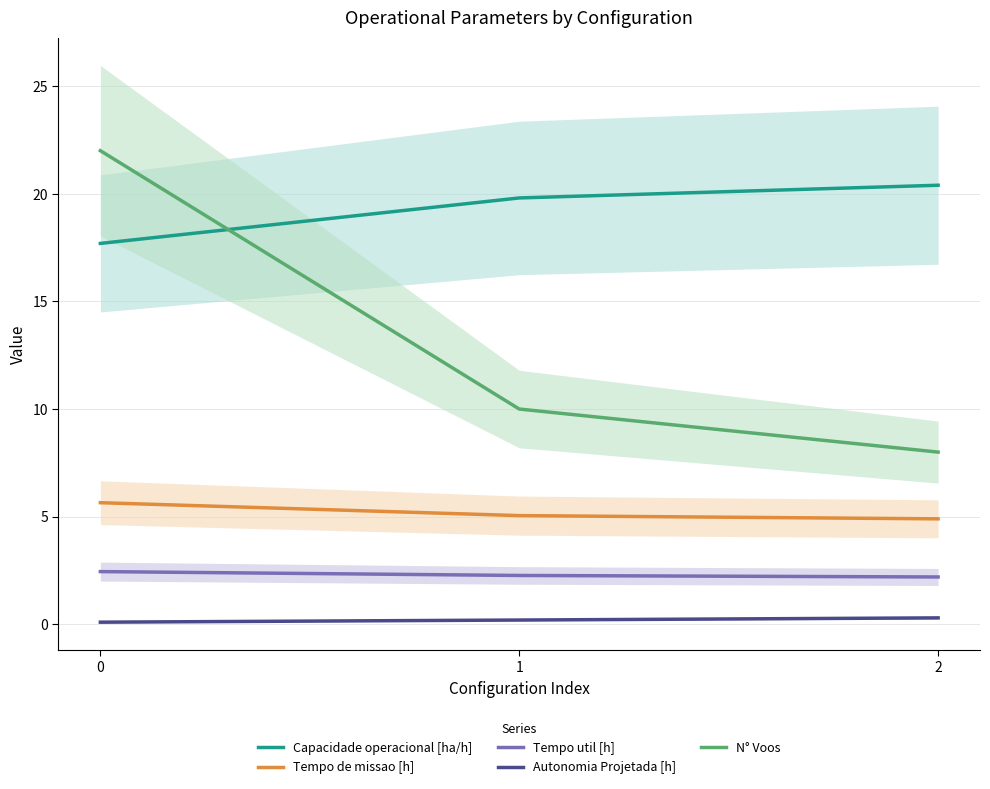

What is the approximate value of Tempo de missao [h] at 0?

5.7